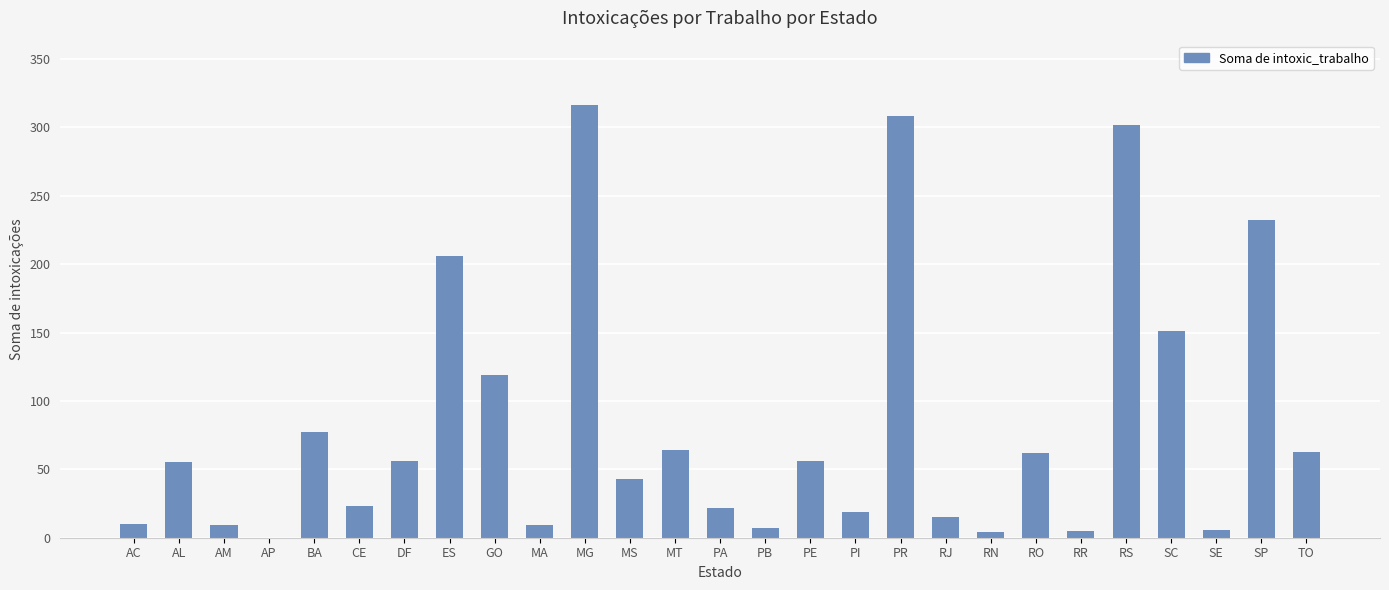

What is the sum of the values at DF and RS?

358